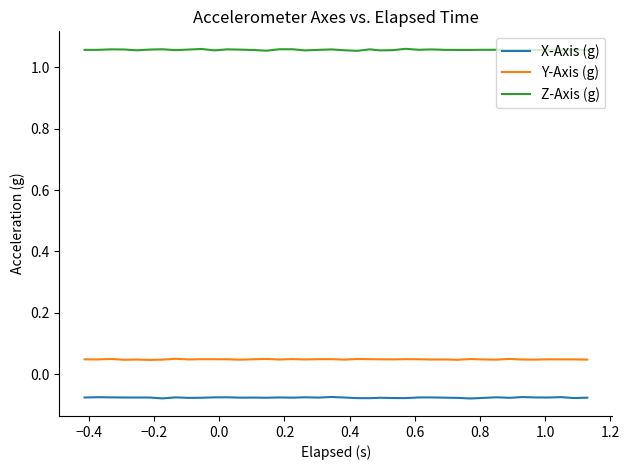

List the series in order of their peak value, lowest first.

X-Axis (g), Y-Axis (g), Z-Axis (g)